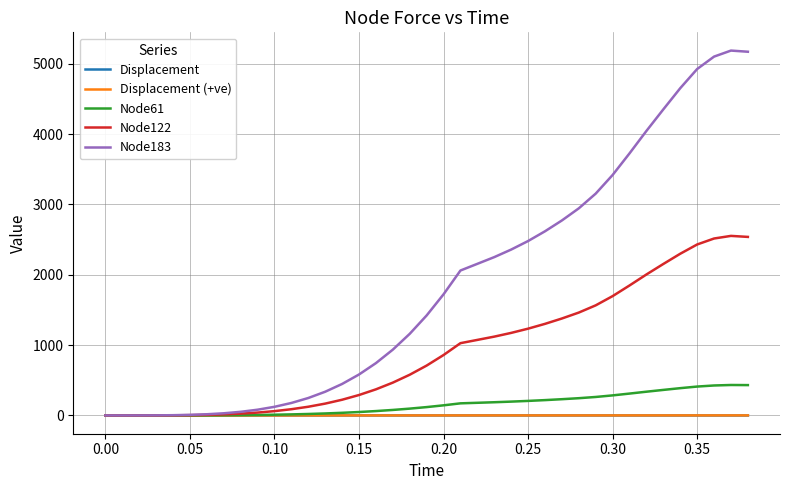

Which series has the largest total across all categories?

Node183